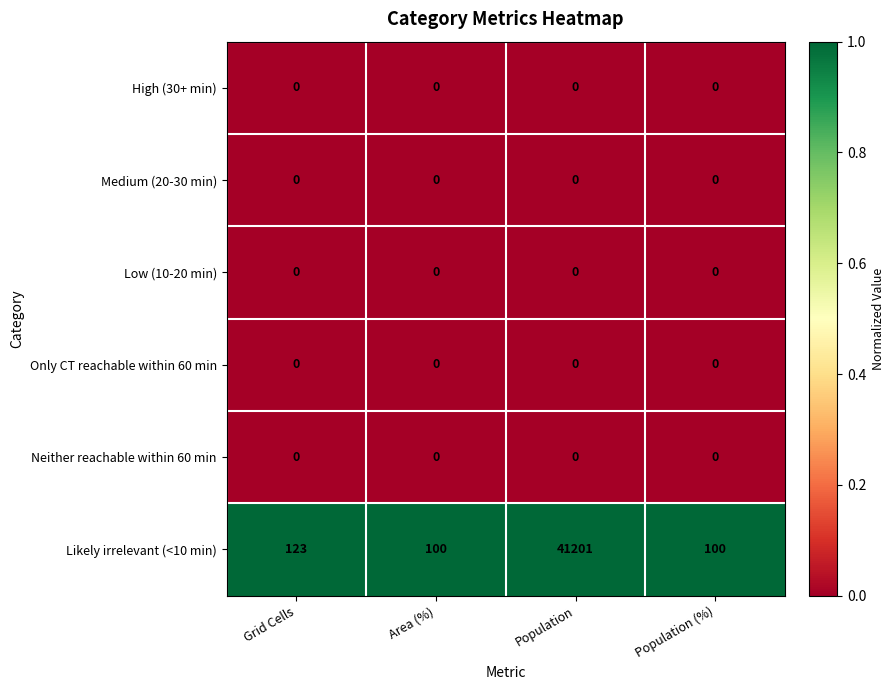

What is the greatest value displayed?

41201